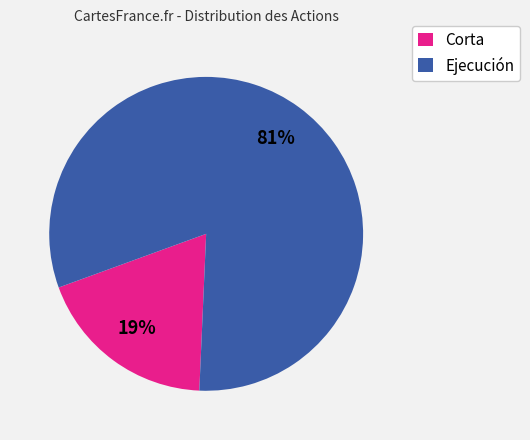

Which slice represents more than half of the pie?

Ejecución